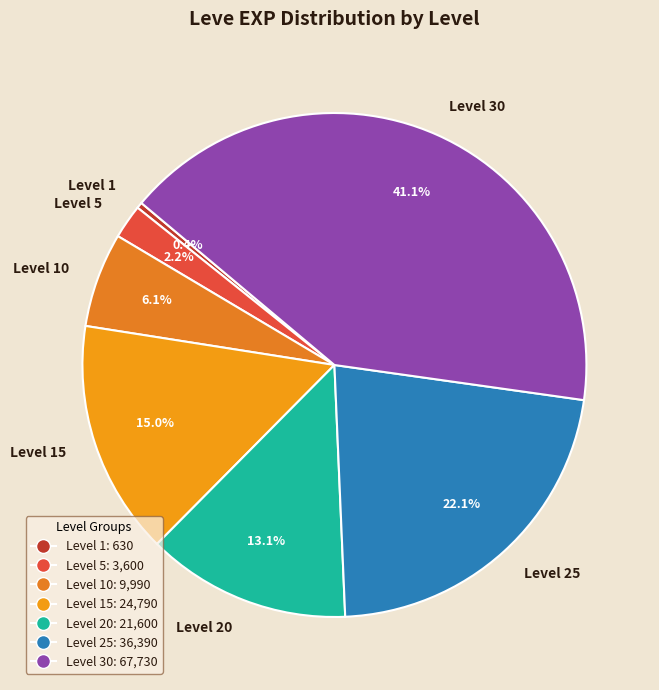

Between Level 5 and Level 15, which is larger?

Level 15